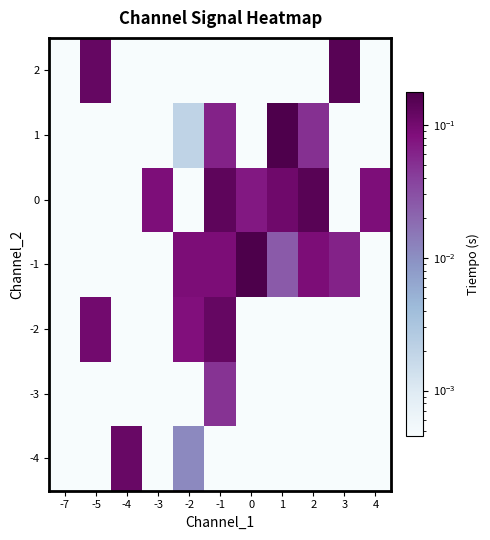

How many categories are shown in the chart?

11